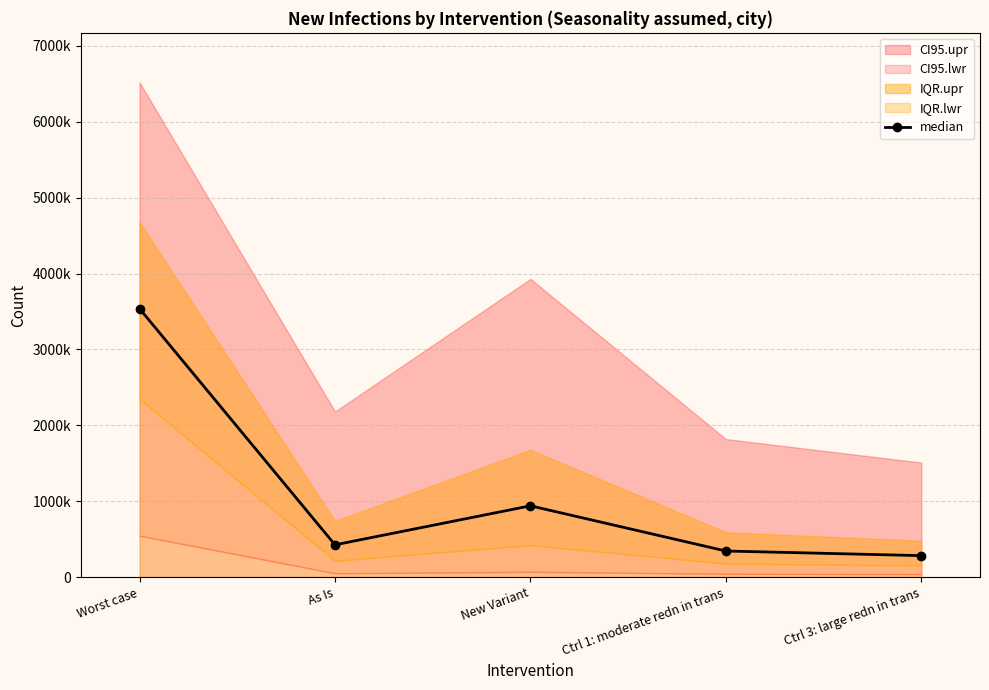

What is the minimum value shown in the chart?

283111